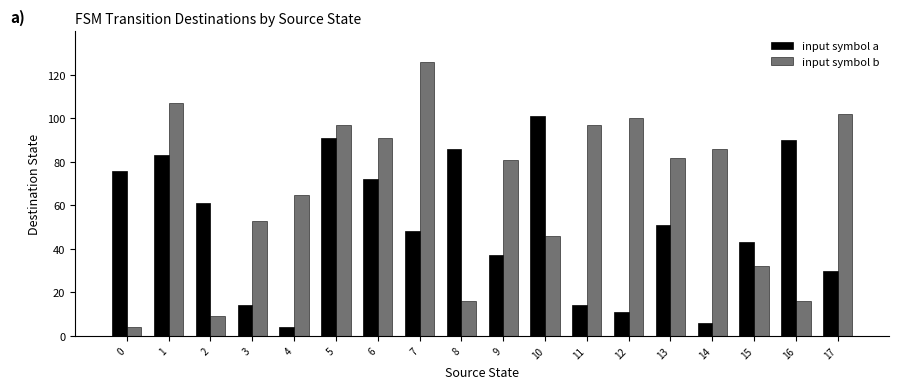

What is the spread (max minus min) of values at 0?

72